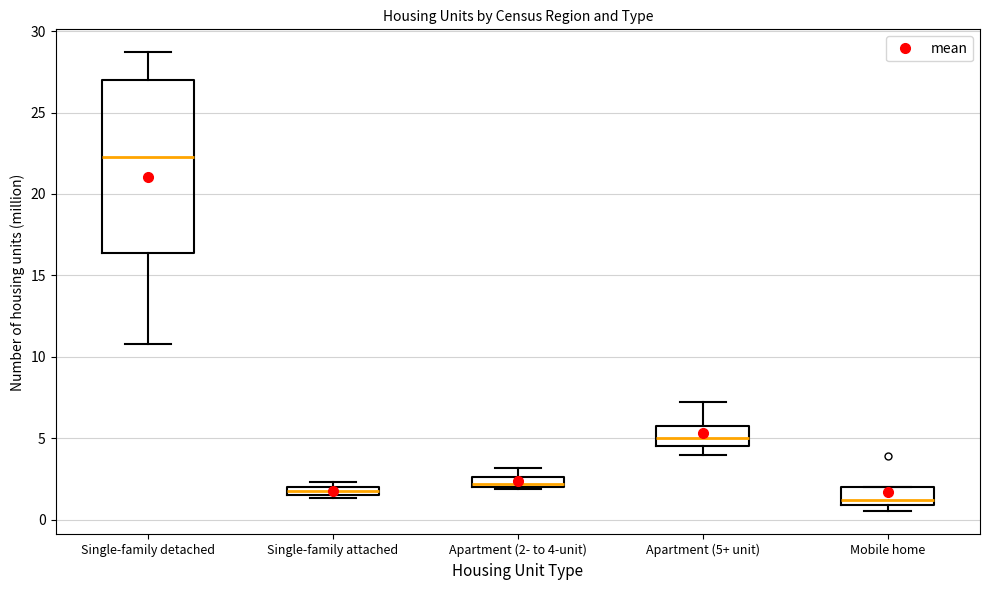

Which box is the tallest, from its lower edge to its upper edge?

Single-family detached